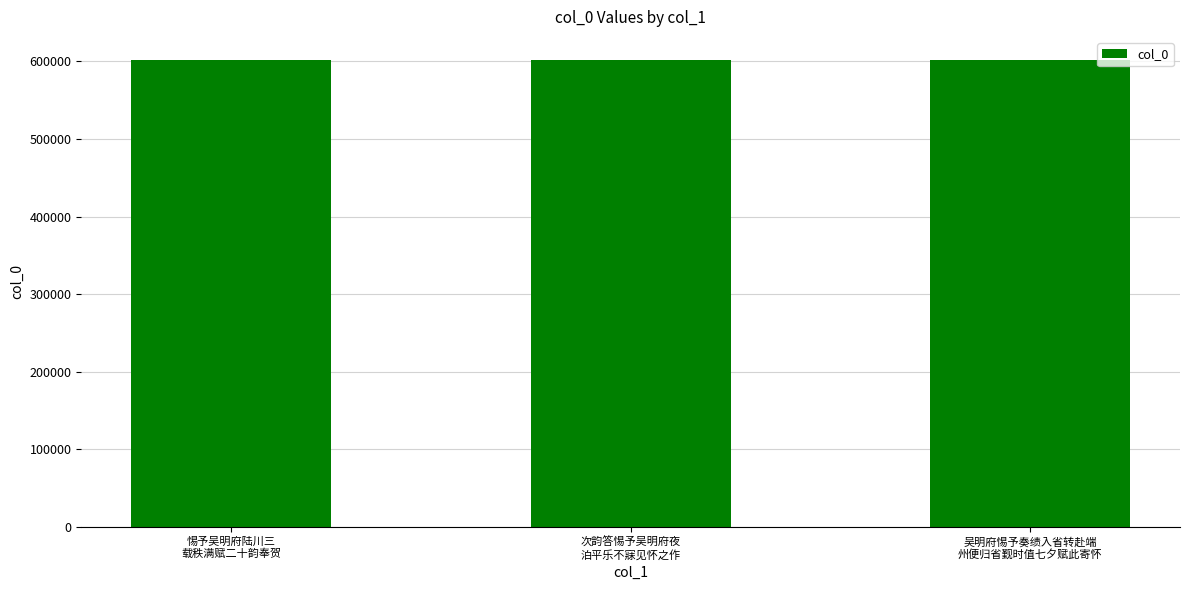

What is the average value?

601372